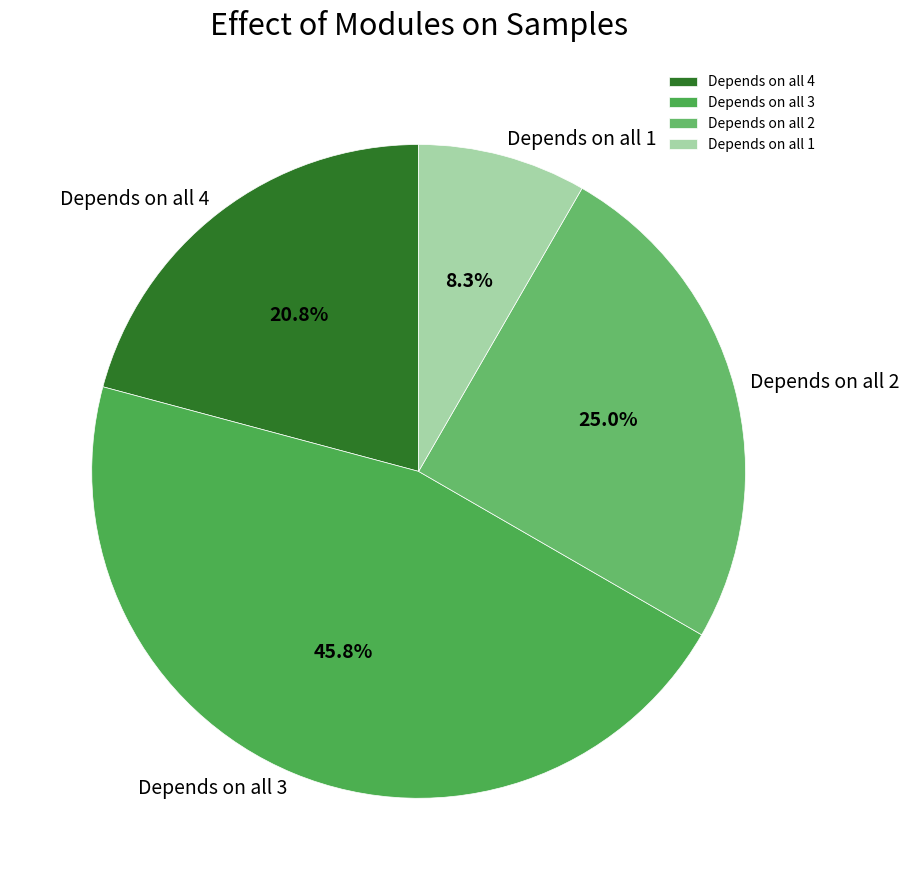

Is Depends on all 4 the majority of the pie?

No